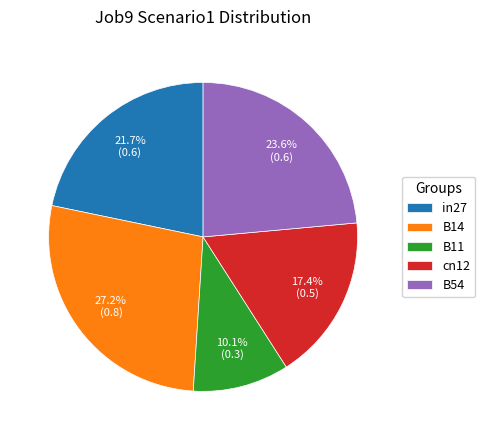

Does B54 account for over 50% of the chart?

No